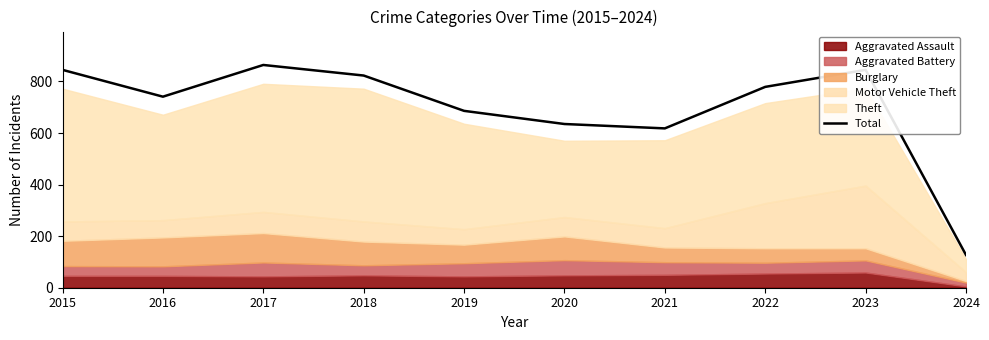

How many interior local valleys (lower than both neighbors) does the data have?

2